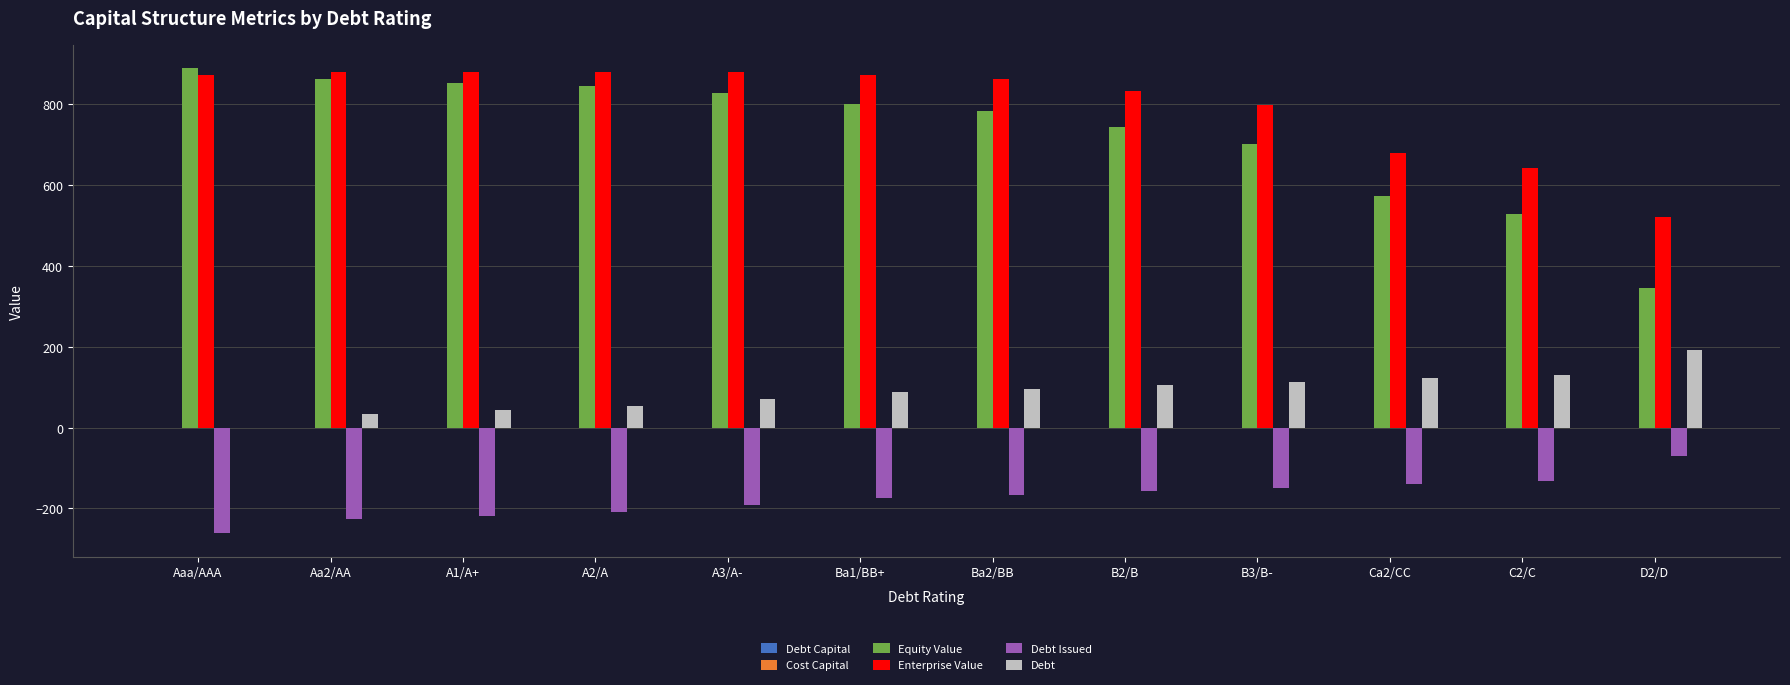

Which series changed the most between A1/A+ and C2/C?

Equity Value